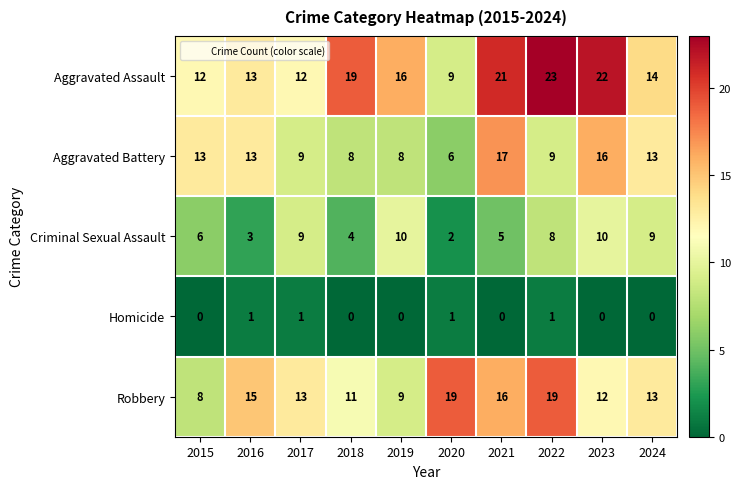

What is the difference between the Criminal Sexual Assault values at 2019 and 2020?

8